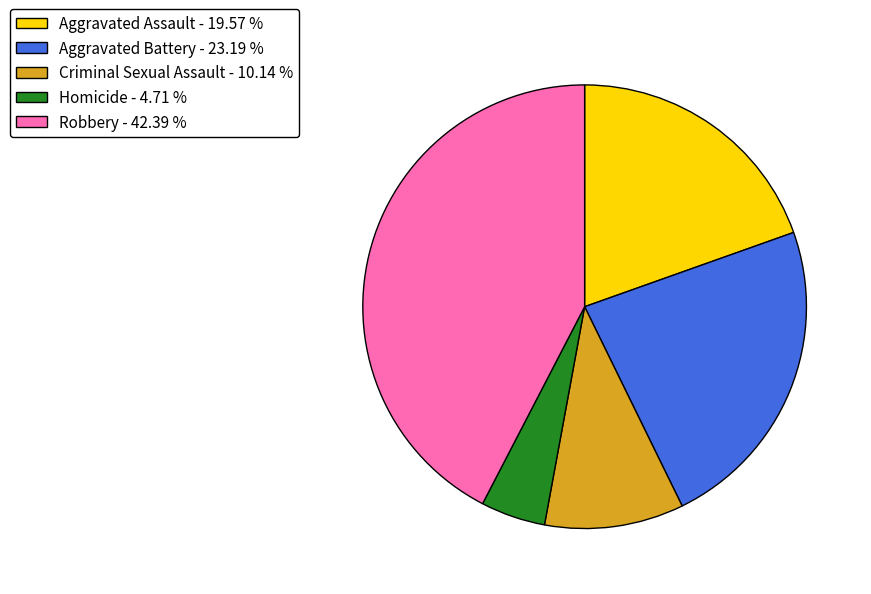

The Criminal Sexual Assault slice represents 10% of the pie. True or false?

True